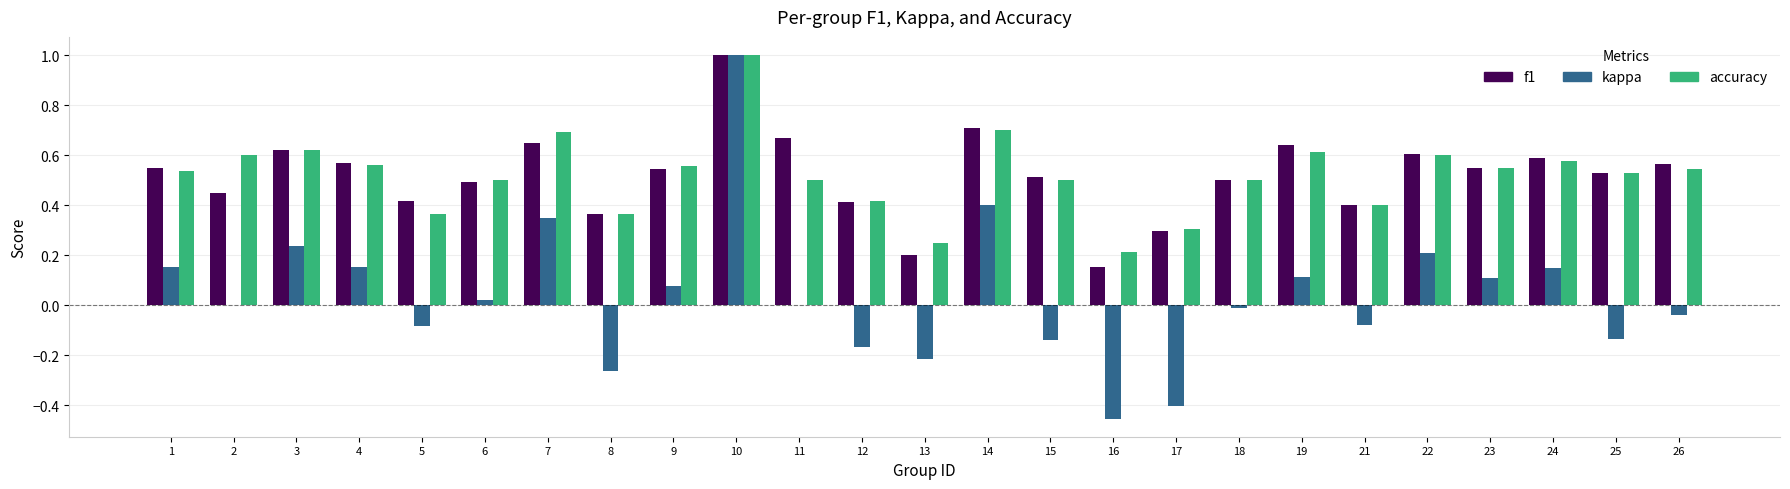

How many data points does each series have?

25